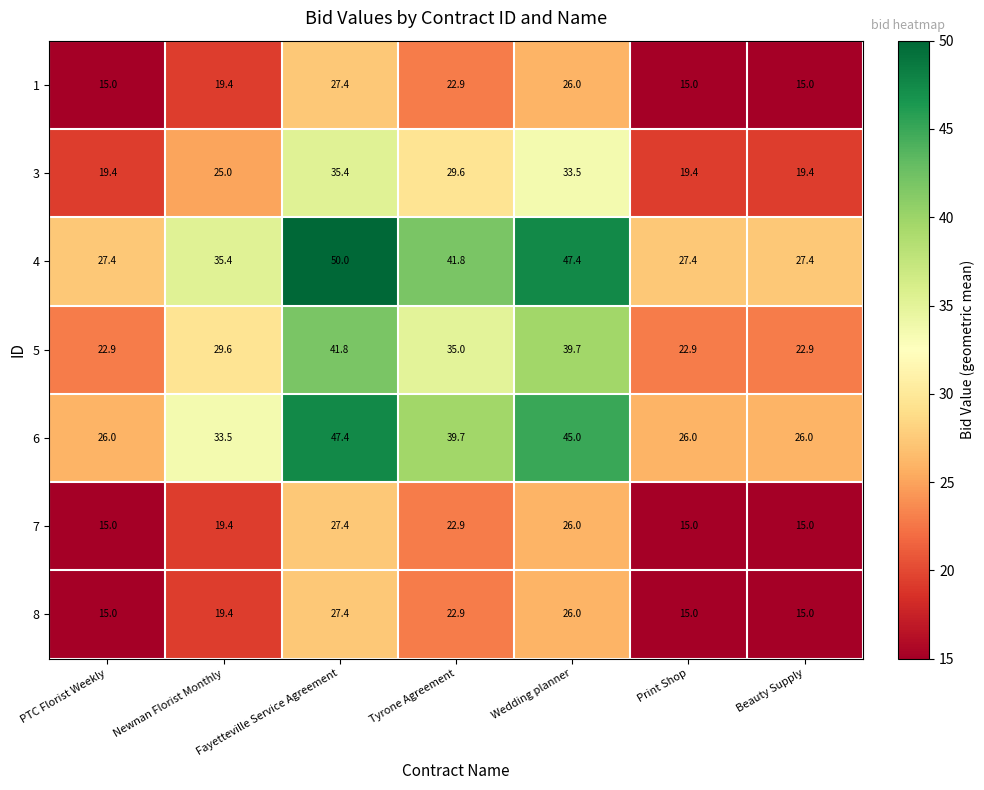

What is the difference between the 4 values at Wedding planner and PTC Florist Weekly?

20.0